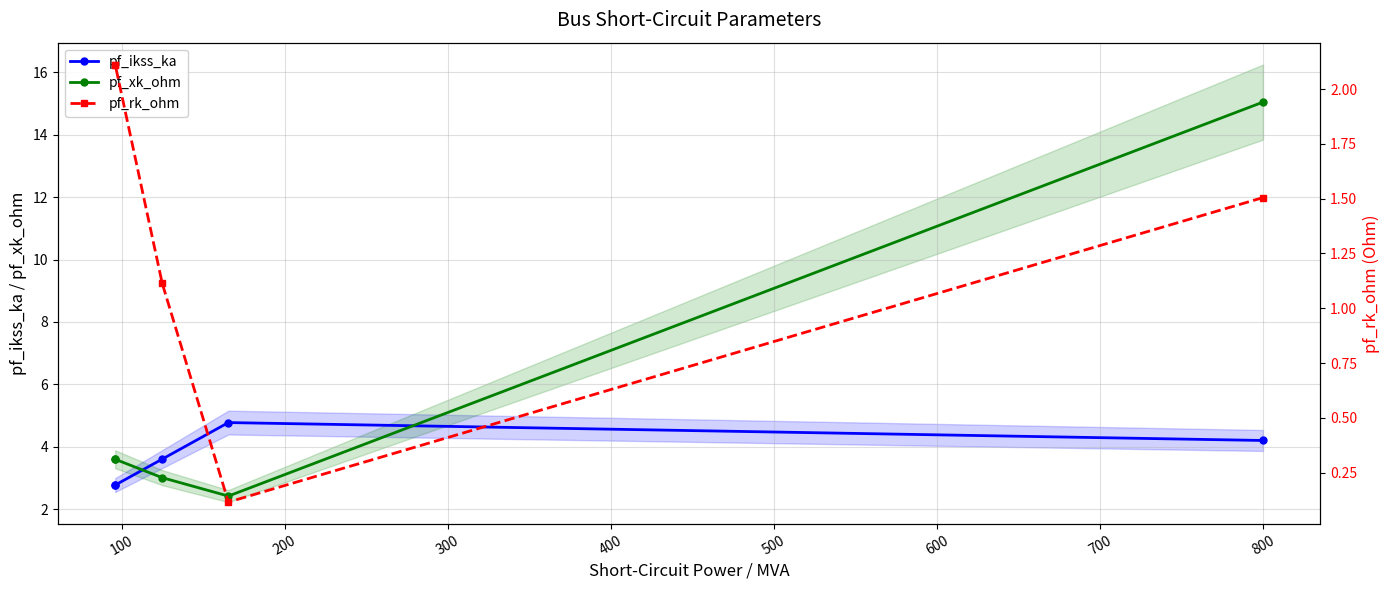

True or false: pf_xk_ohm has more than 0 interior local peaks.

False